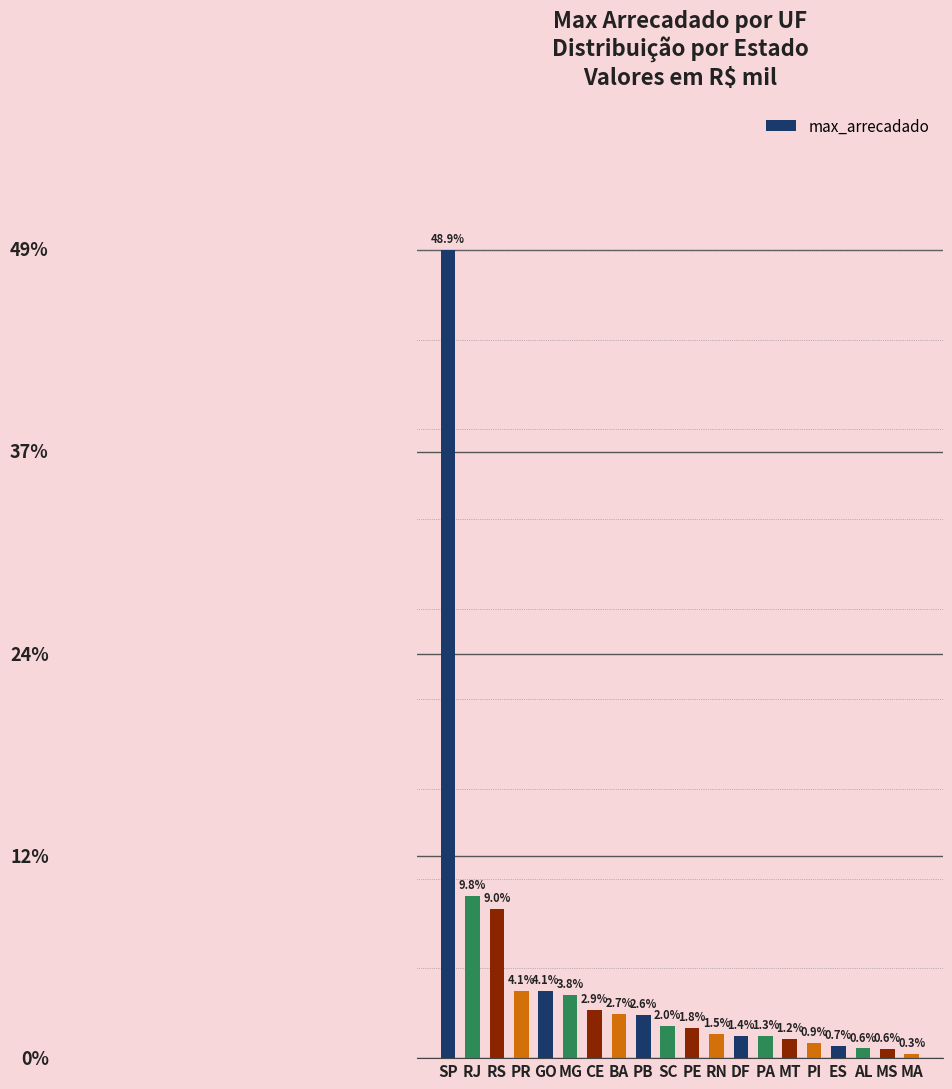

What position from the right is RN?

9